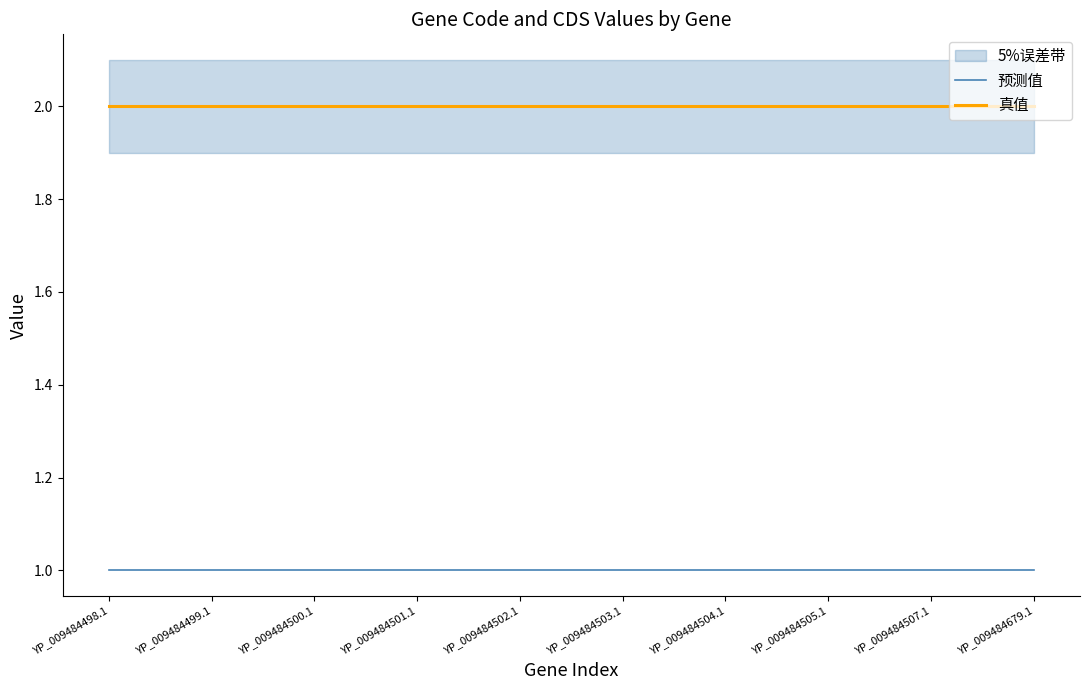

Rank the categories by CDS value from highest to lowest.

YP_009484498.1, YP_009484499.1, YP_009484500.1, YP_009484501.1, YP_009484502.1, YP_009484503.1, YP_009484504.1, YP_009484505.1, YP_009484507.1, YP_009484679.1